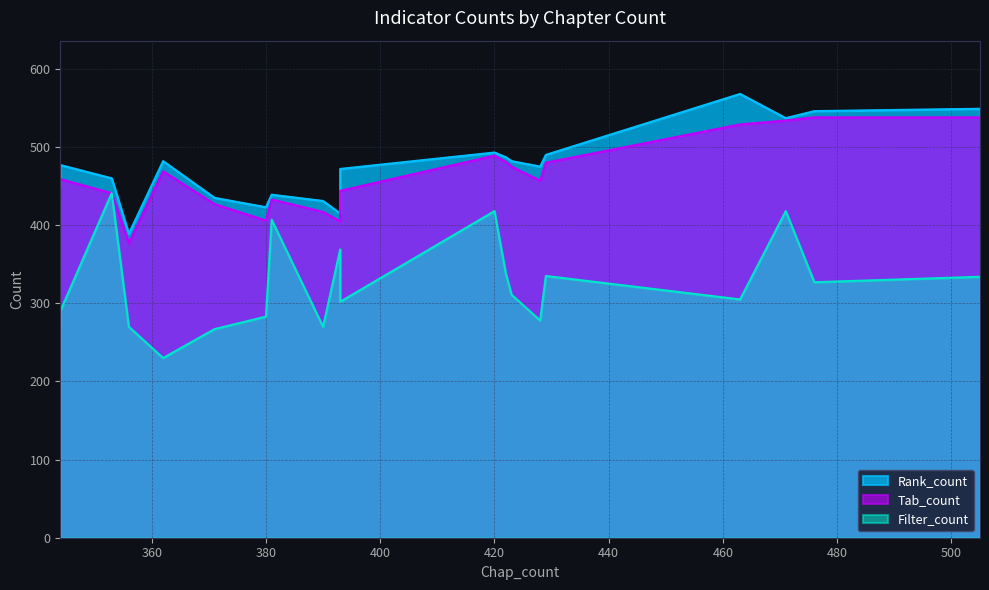

True or false: Filter_count has a value of 184 at 15.9.2.

False